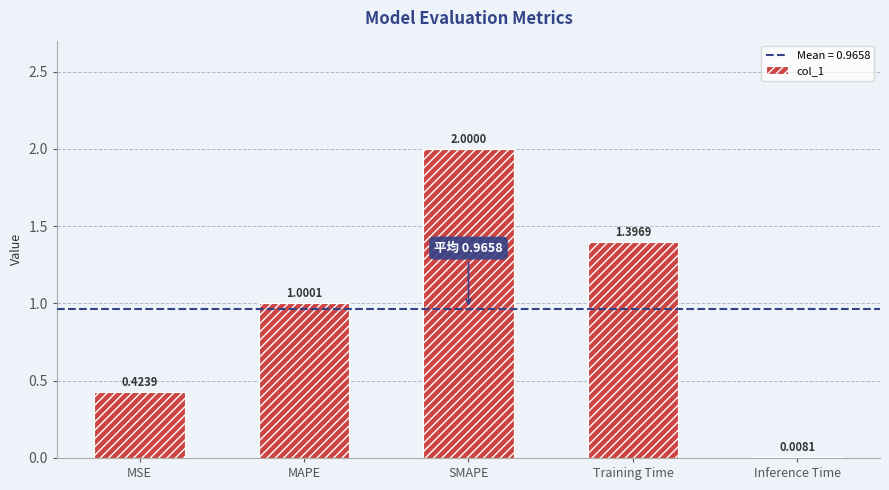

Read the value at MAPE.

1.0